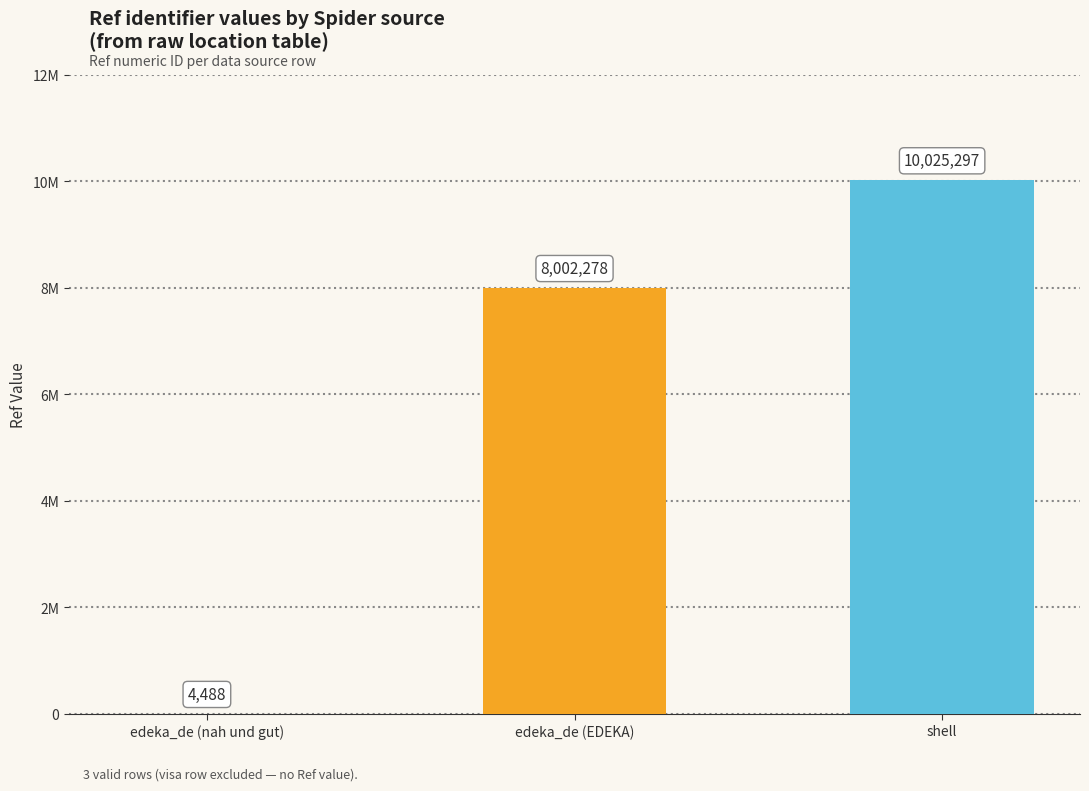

The chart shows a value of 2838 at edeka_de (nah und gut). True or false?

False